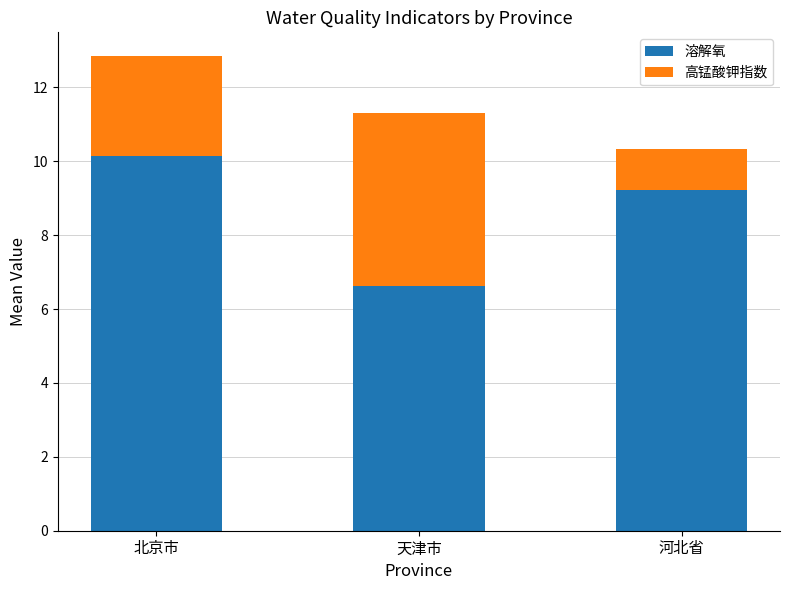

What is the maximum value for 溶解氧?

10.1